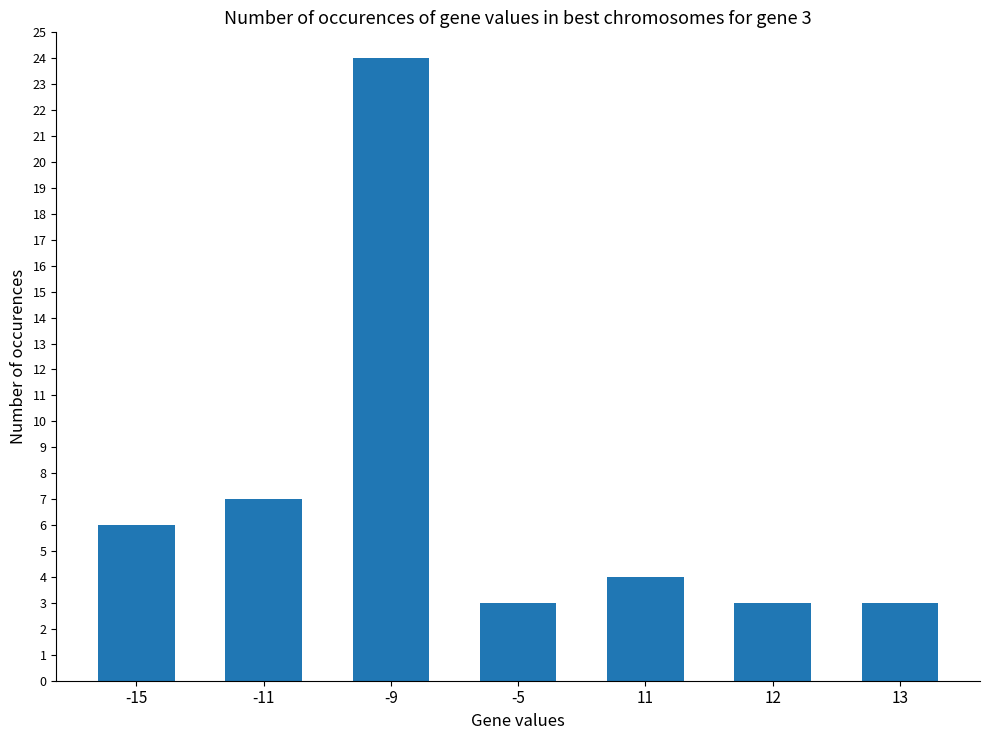

Where is the data nearest to the value 13?

-11